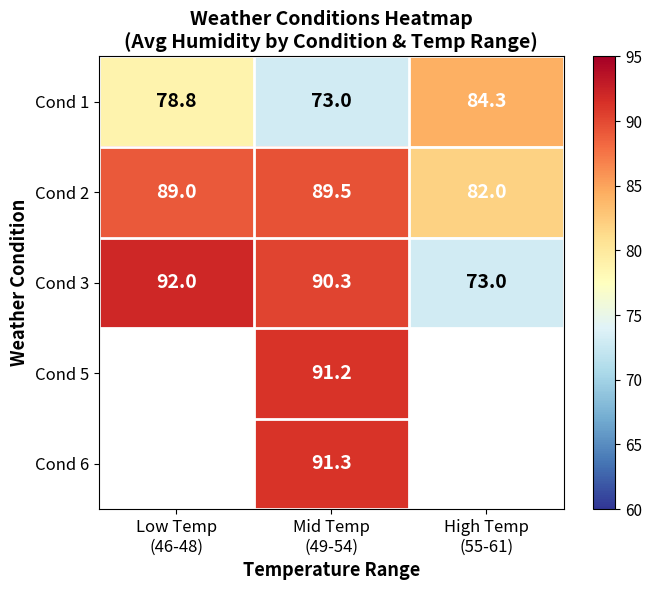

What is the average value of the Cond 2 series?

86.8